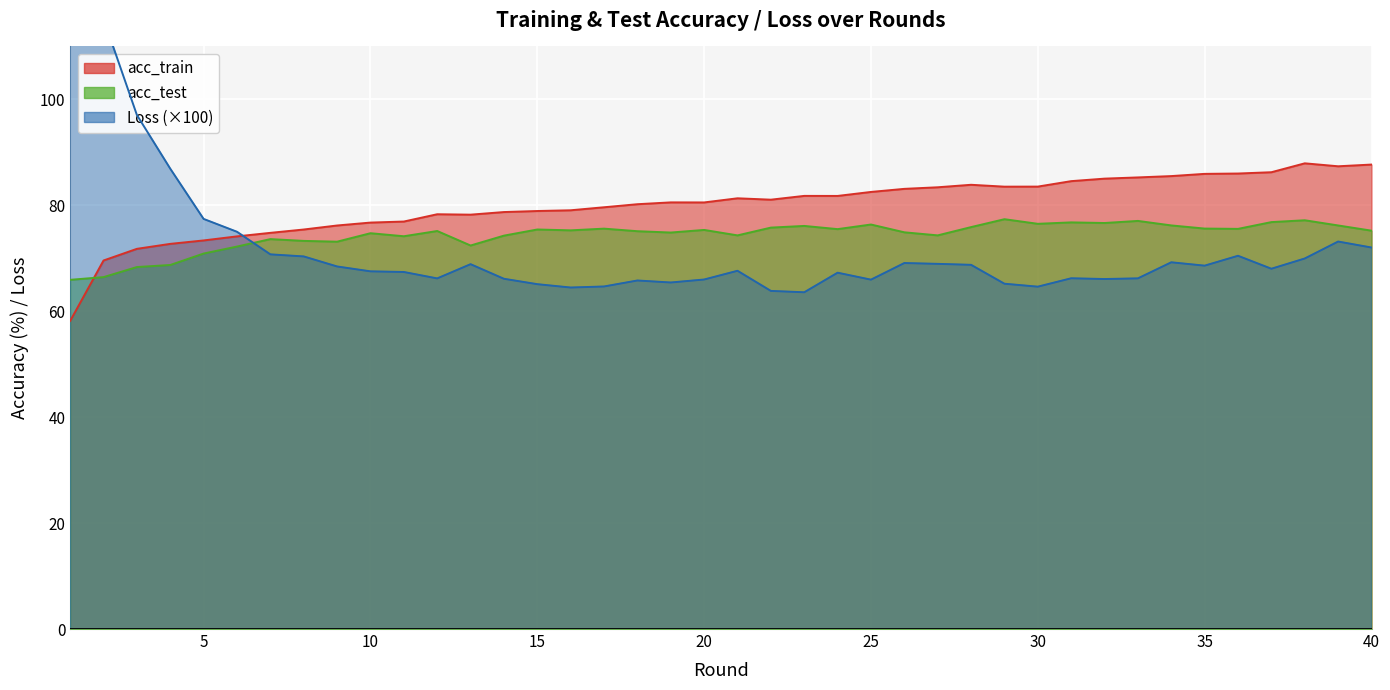

True or false: acc_train and Loss cross at least once.

True